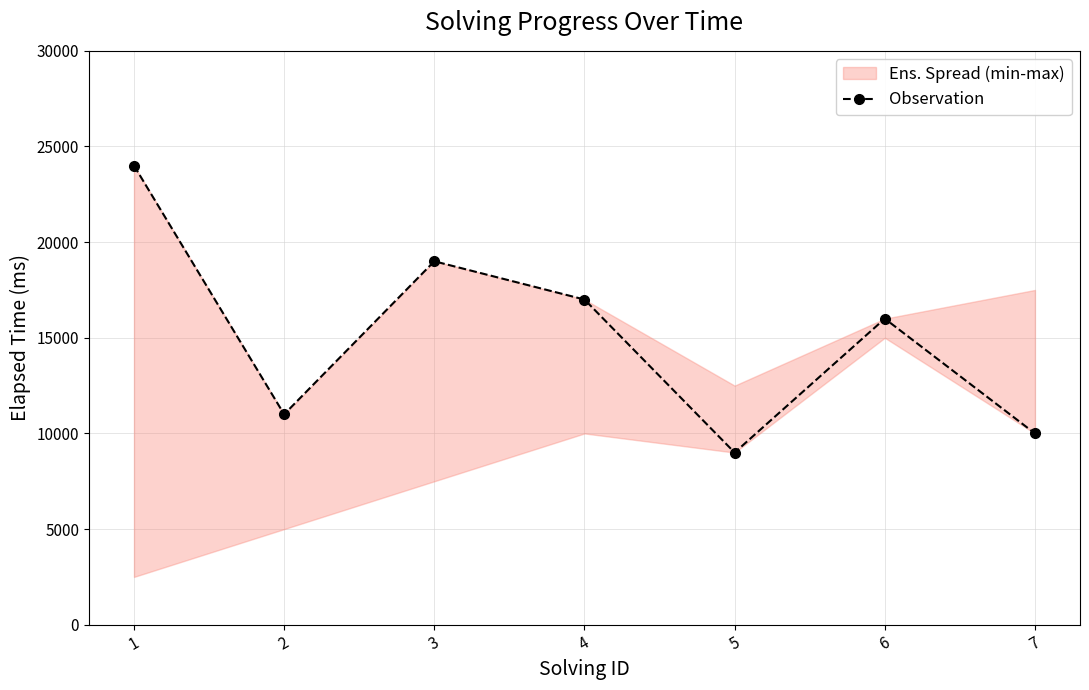

Between 3 and 1, which is larger?

1